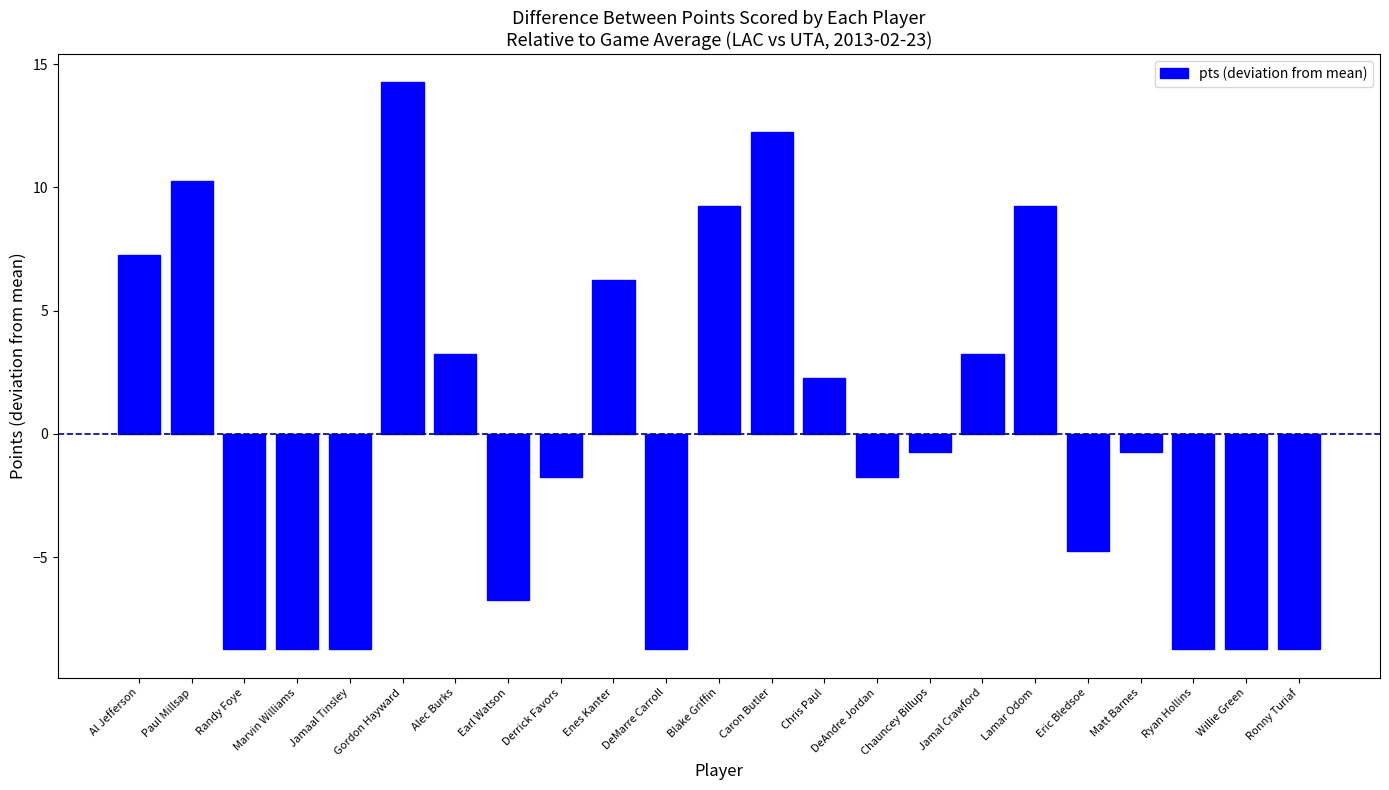

What is the label of the 20th bar from the right?

Marvin Williams